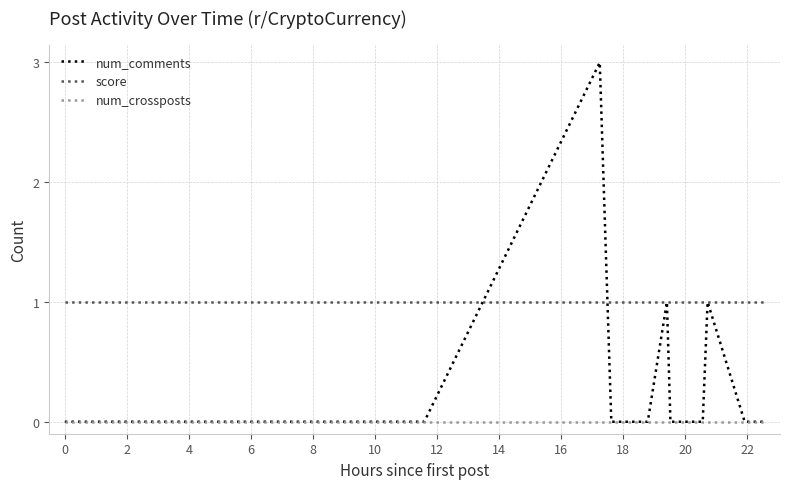

Which series has the largest range (max minus min)?

num_comments